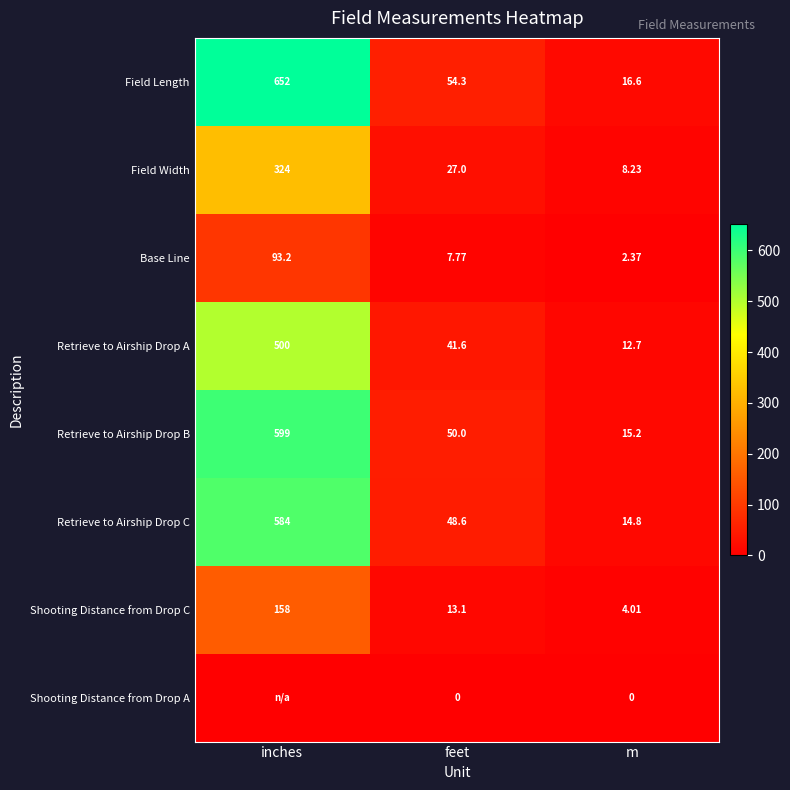

At which label does Field Length reach its peak?

inches